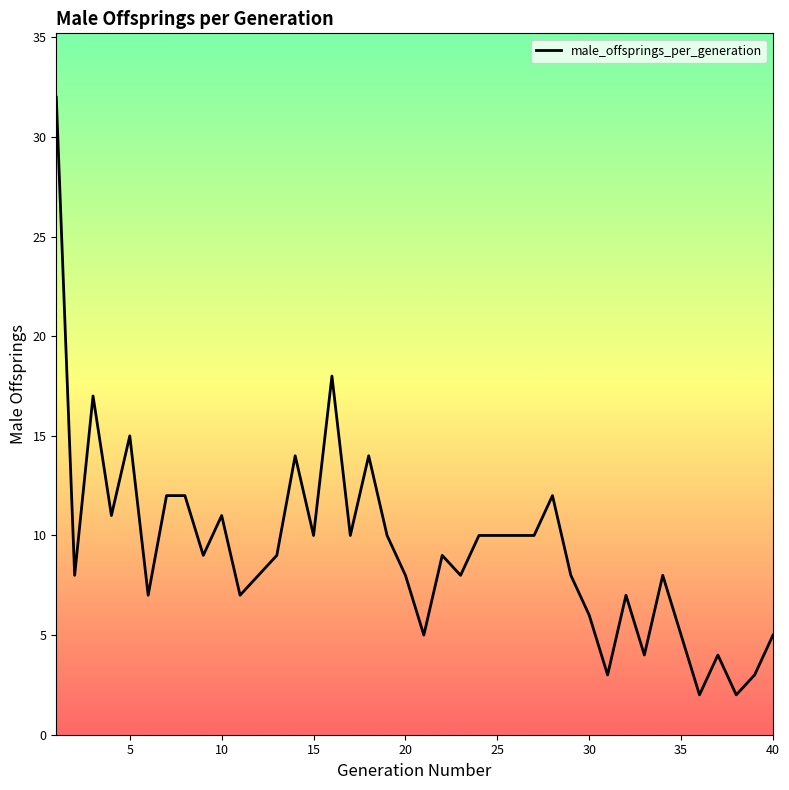

What is the difference between the maximum and minimum values?

30